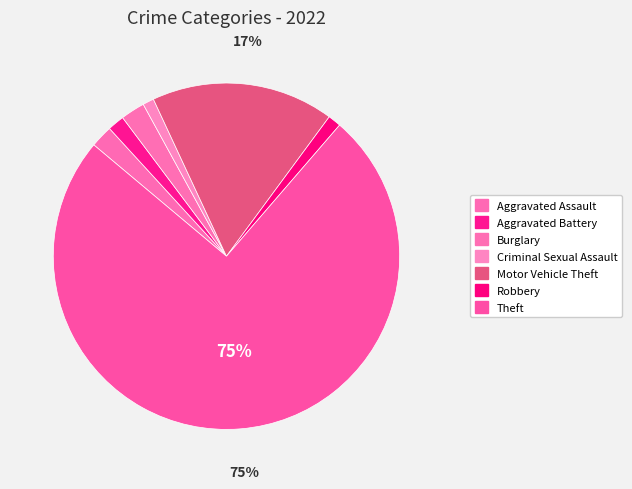

How many segments does this pie chart have?

7